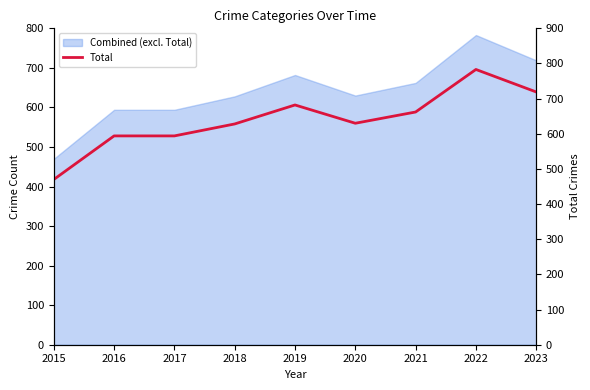

List the labels in order of value, largest first.

2022, 2023, 2019, 2021, 2020, 2018, 2016, 2017, 2015